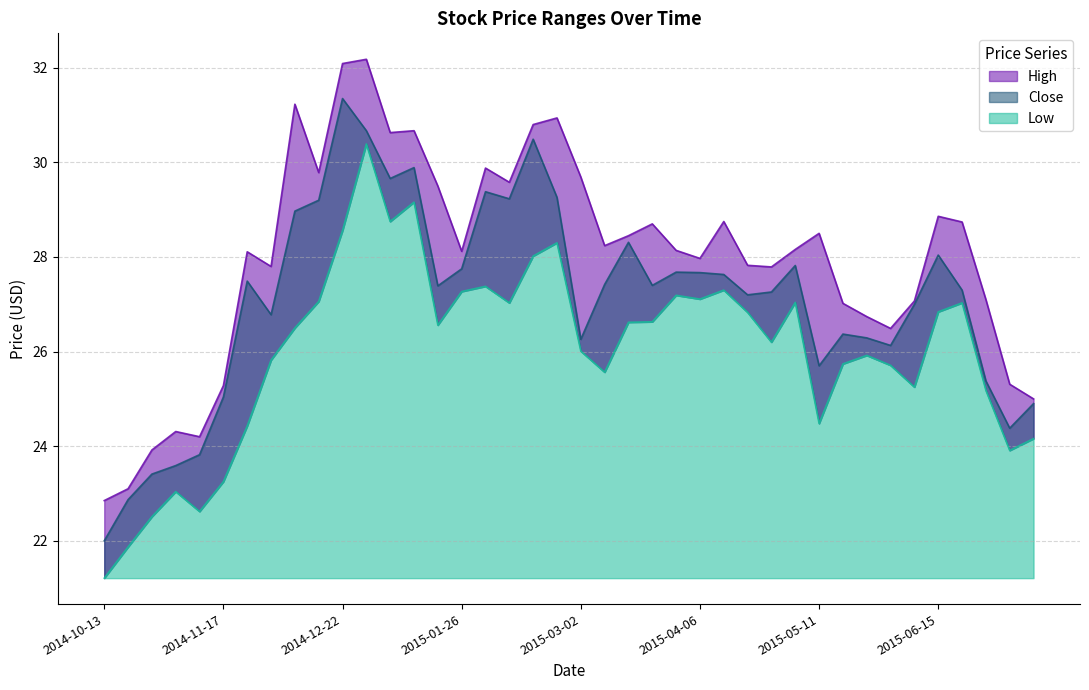

How many lines are shown in the chart?

3